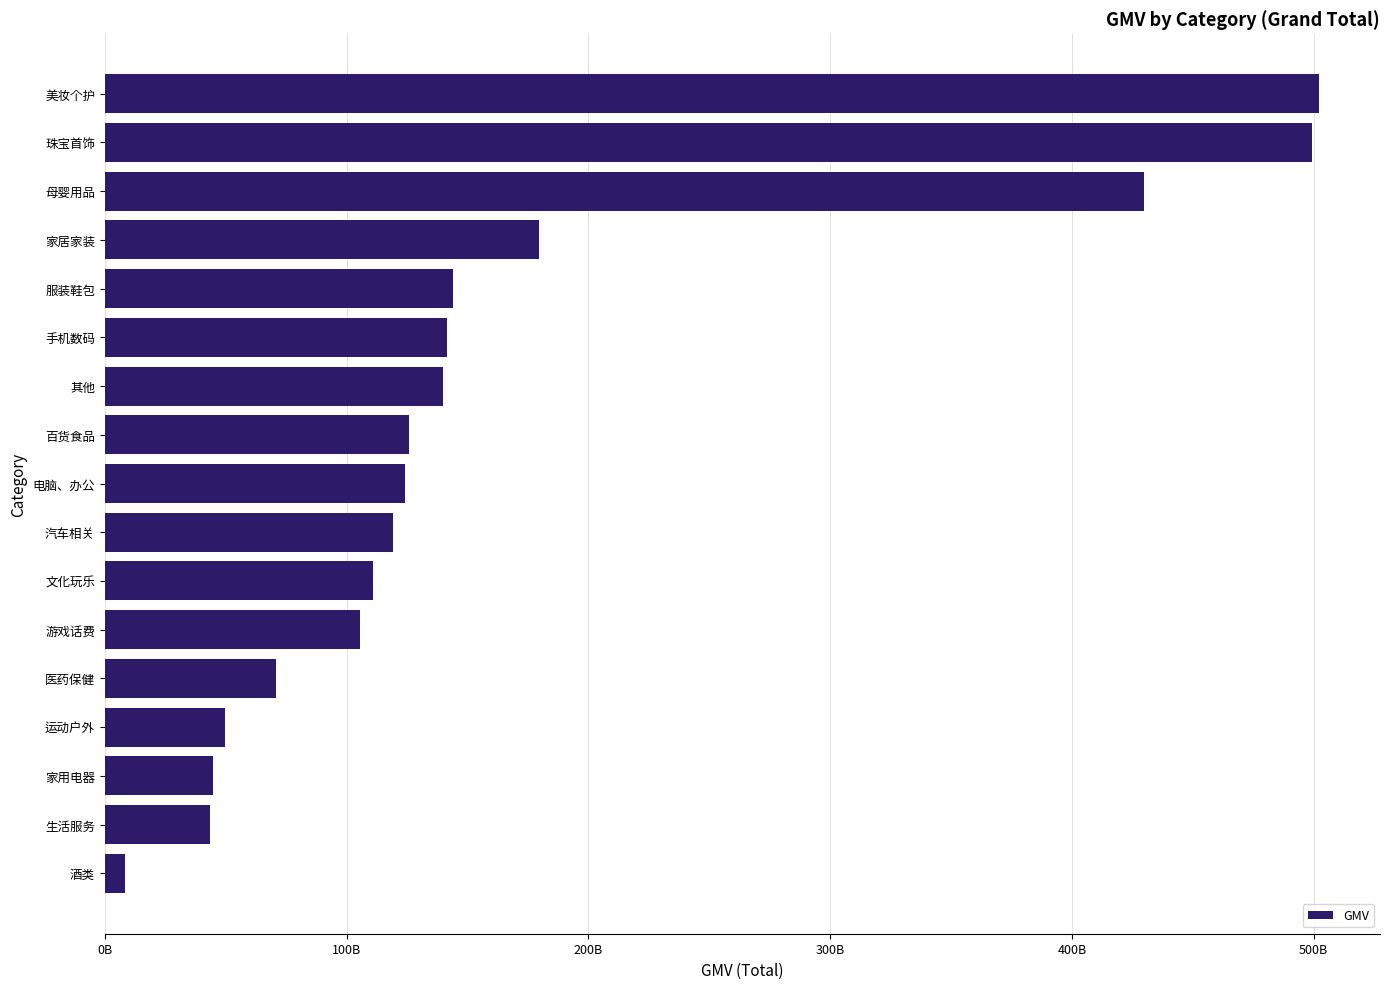

Are the bars horizontal?

Yes